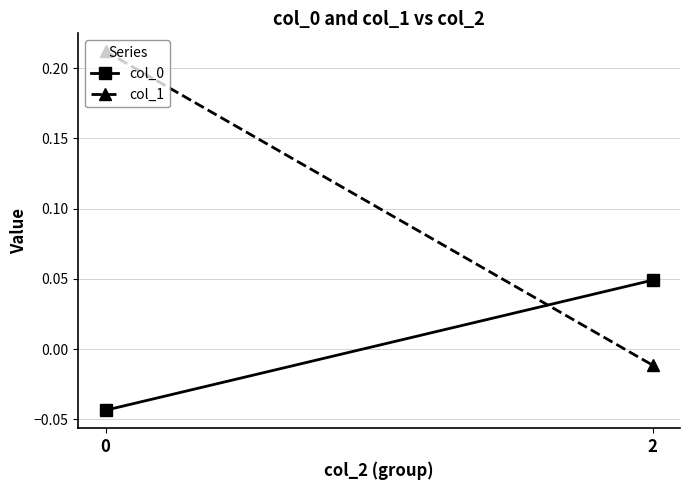

Where is col_1 nearest to the value 0?

2